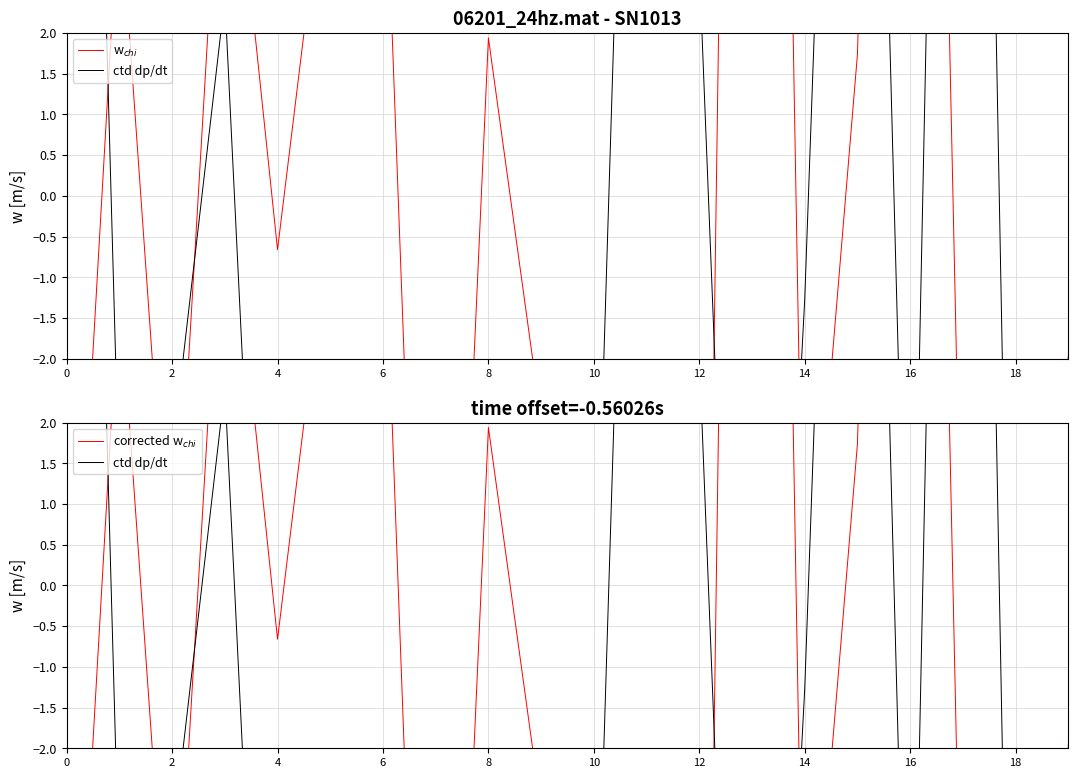

After their last crossing, which series has the higher values: ctd dp/dt or w$_{chi}$?

w$_{chi}$